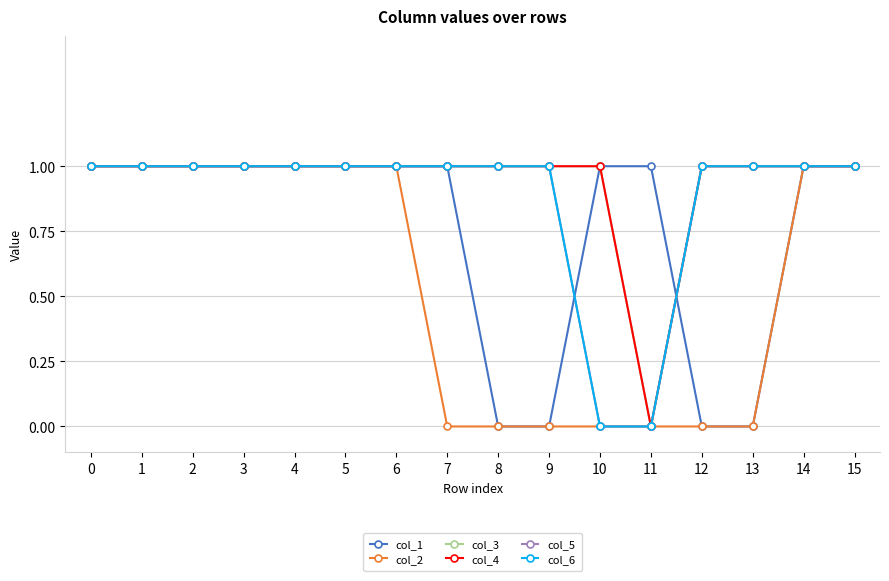

Reading left to right, transcribe all the data shown in this chart.

col_1: 0=1	1=1	2=1	3=1	4=1	5=1	6=1	7=1	8=0	9=0	10=1	11=1	12=0	13=0	14=1	15=1
col_2: 0=1	1=1	2=1	3=1	4=1	5=1	6=1	7=0	8=0	9=0	10=0	11=0	12=0	13=0	14=1	15=1
col_3: 0=1	1=1	2=1	3=1	4=1	5=1	6=1	7=1	8=1	9=1	10=1	11=0	12=1	13=1	14=1	15=1
col_4: 0=1	1=1	2=1	3=1	4=1	5=1	6=1	7=1	8=1	9=1	10=1	11=0	12=1	13=1	14=1	15=1
col_5: 0=1	1=1	2=1	3=1	4=1	5=1	6=1	7=1	8=1	9=1	10=0	11=0	12=1	13=1	14=1	15=1
col_6: 0=1	1=1	2=1	3=1	4=1	5=1	6=1	7=1	8=1	9=1	10=0	11=0	12=1	13=1	14=1	15=1